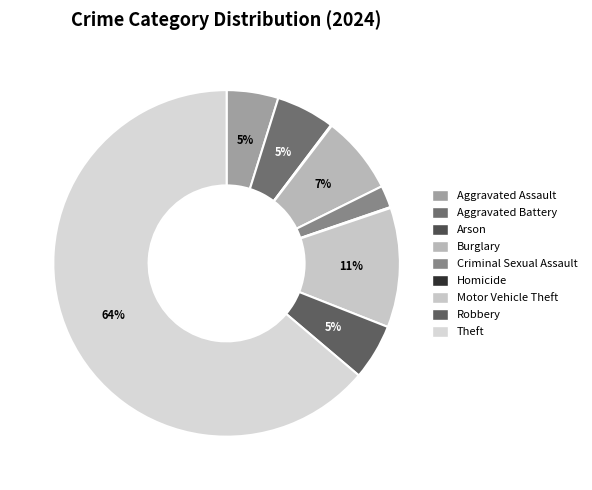

Is Theft the majority of the pie?

Yes